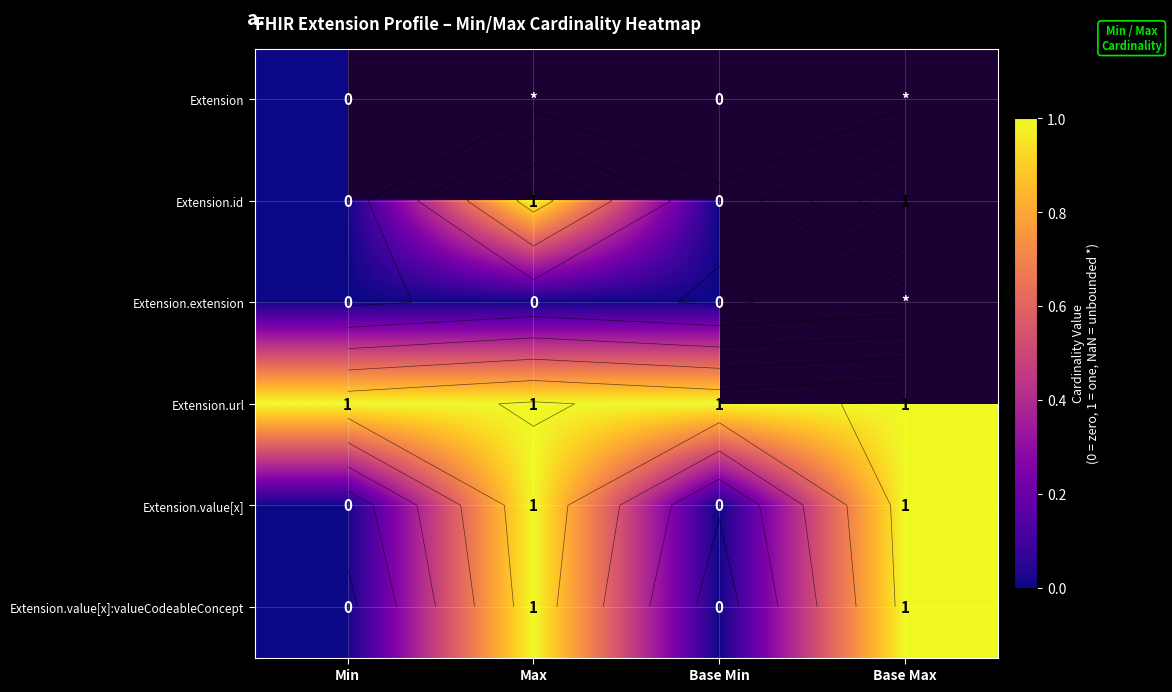

At how many categories does at least one series exceed 0?

4